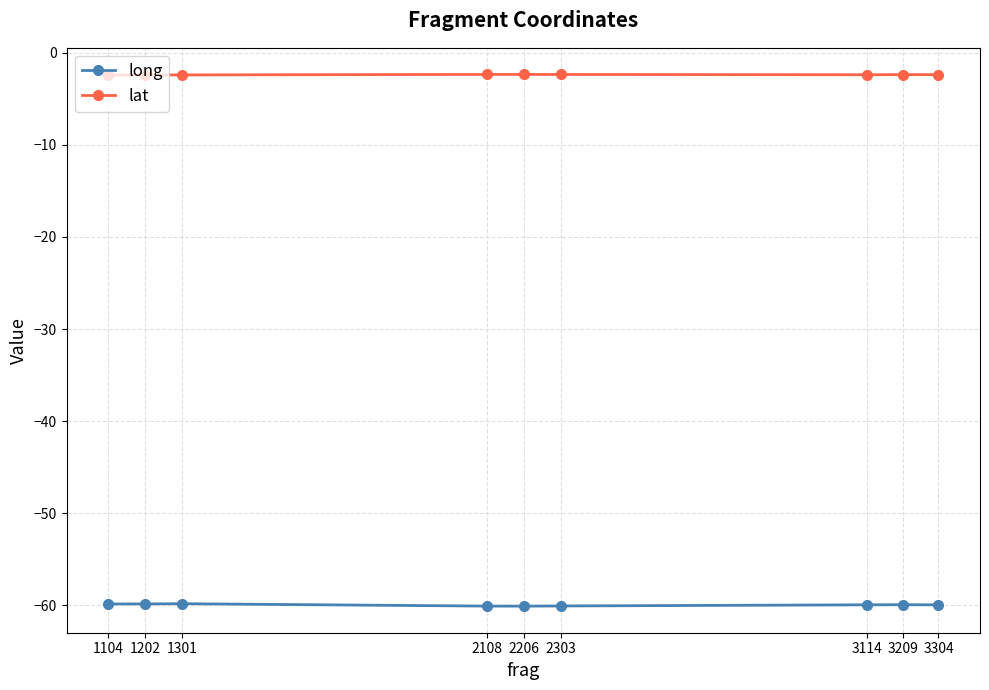

What is the greatest value displayed?

-2.3